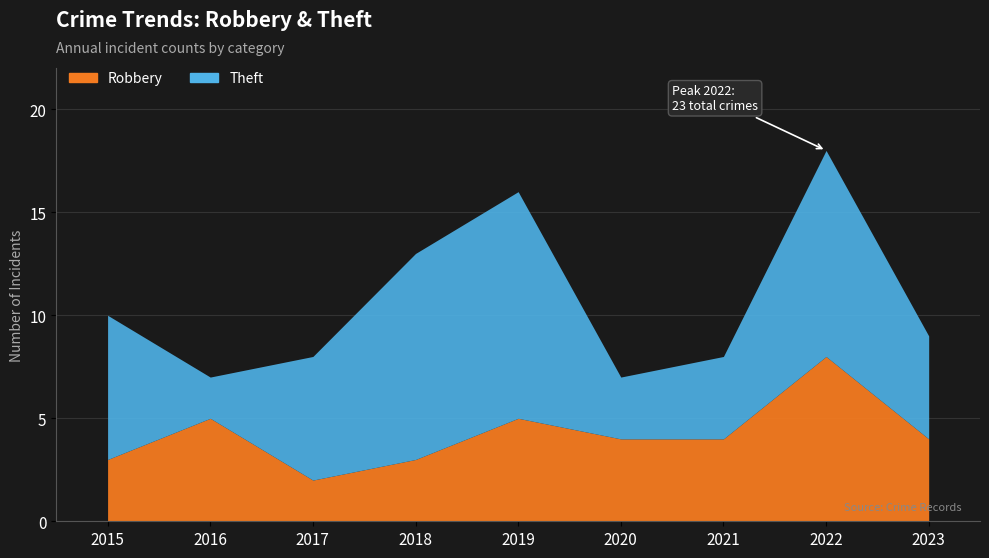

Which series has the largest range (max minus min)?

Theft